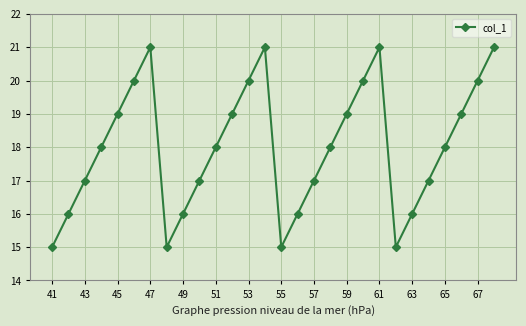

How many interior local valleys (lower than both neighbors) does the data have?

3